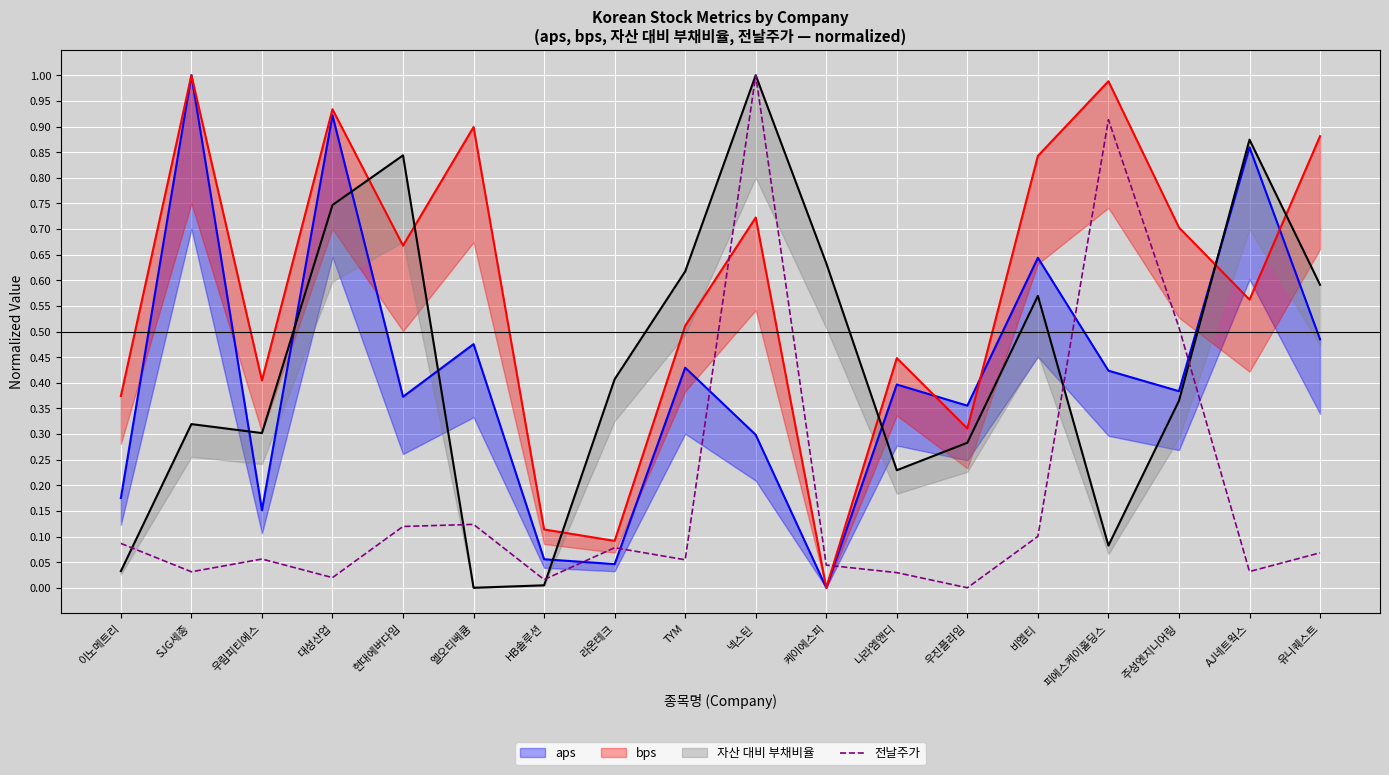

What is the maximum value shown in the chart?

1.0